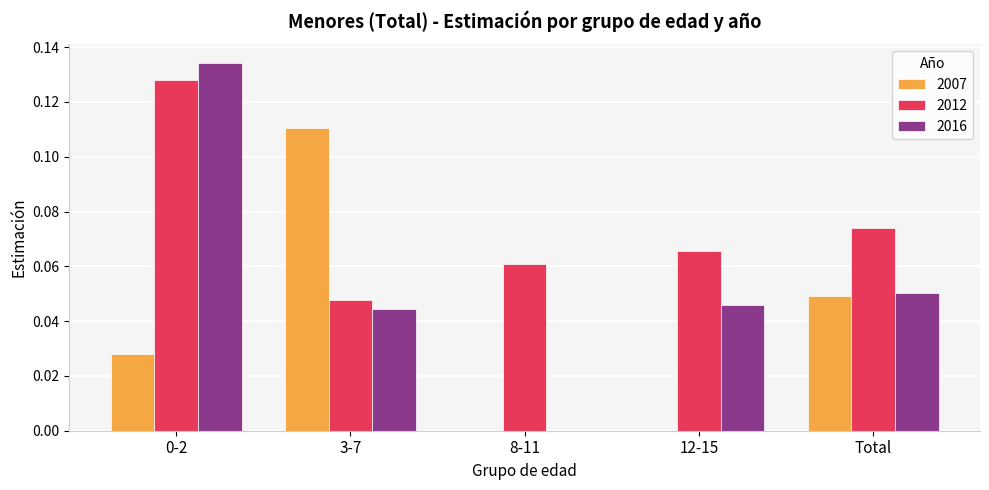

Which series has the largest range (max minus min)?

2016